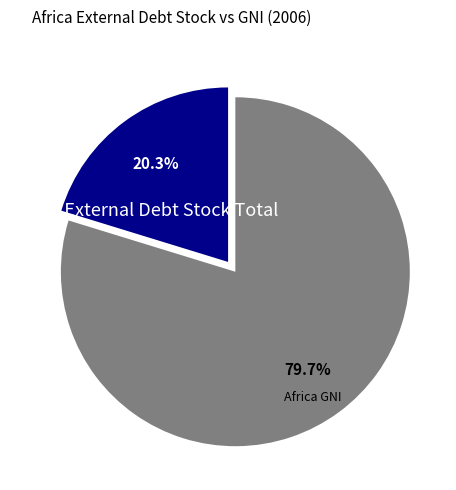

Approximately how many times larger is the value at Africa External Debt Stock Total compared to Africa GNI?

0.3